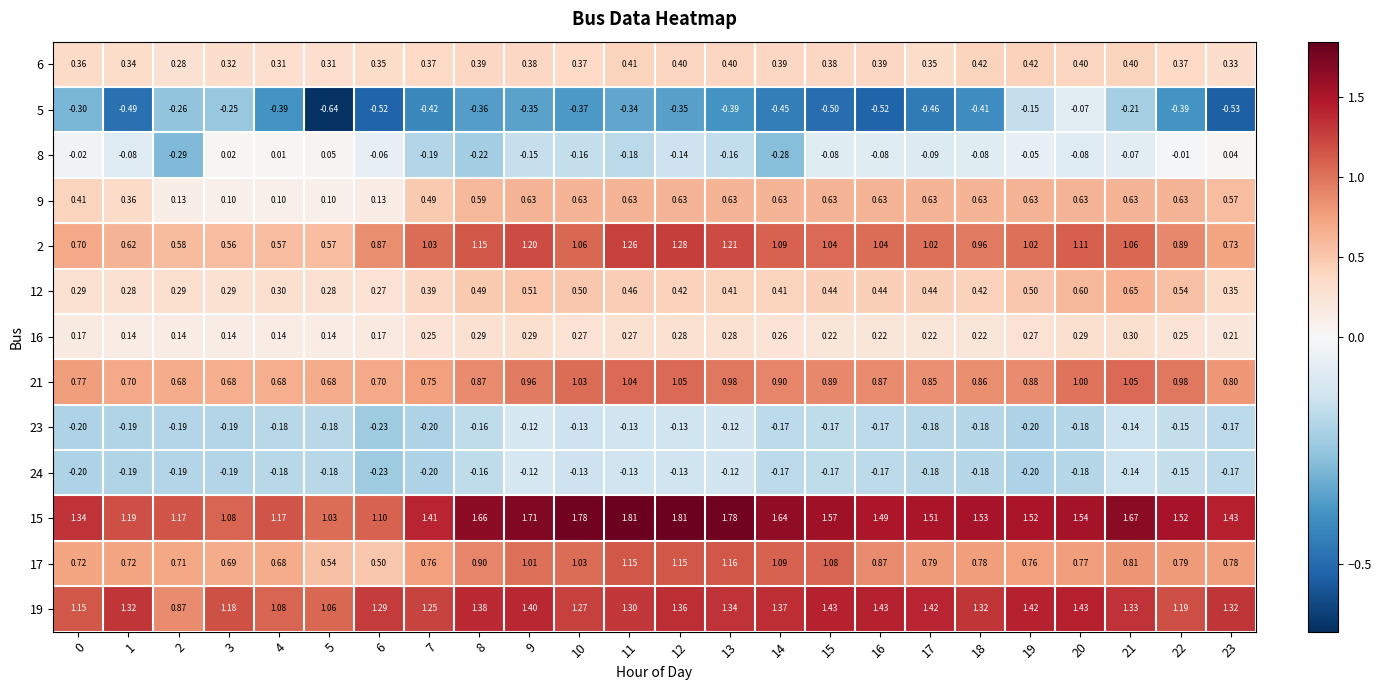

Is the value of 24 at 1 greater than the value of 19 at 12?

No